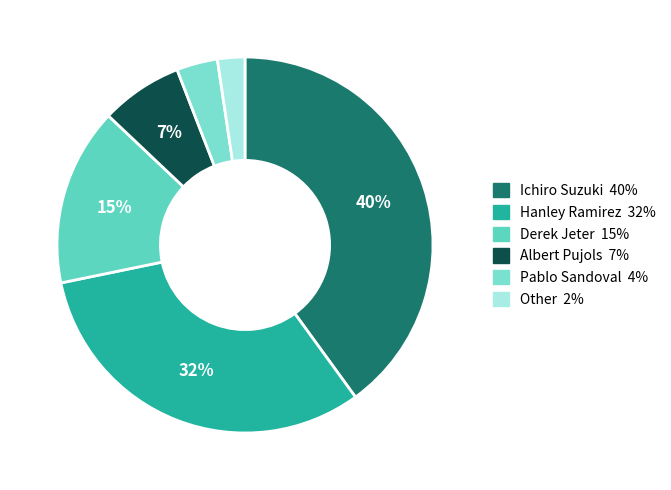

True or false: Hanley Ramirez accounts for 25% of the total.

False